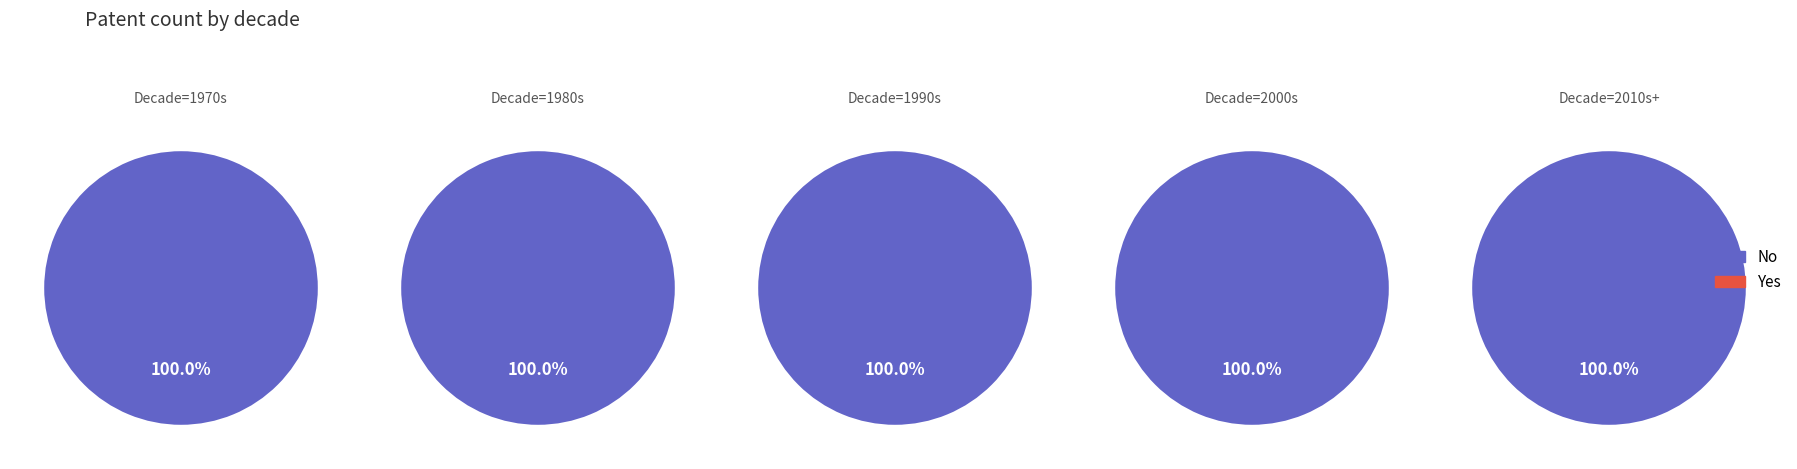

Which category has the smallest portion of the pie?

Yes